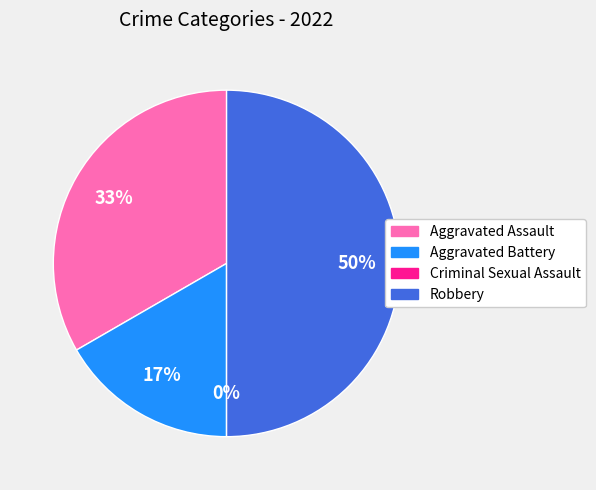

Is there any slice that represents more than half of the pie?

No